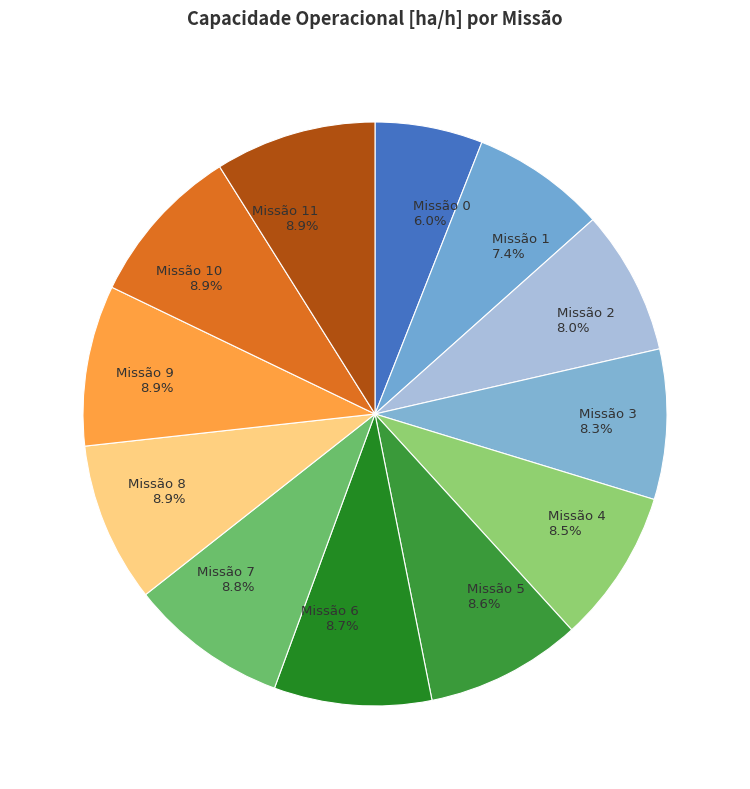

Is there a majority slice in this chart?

No